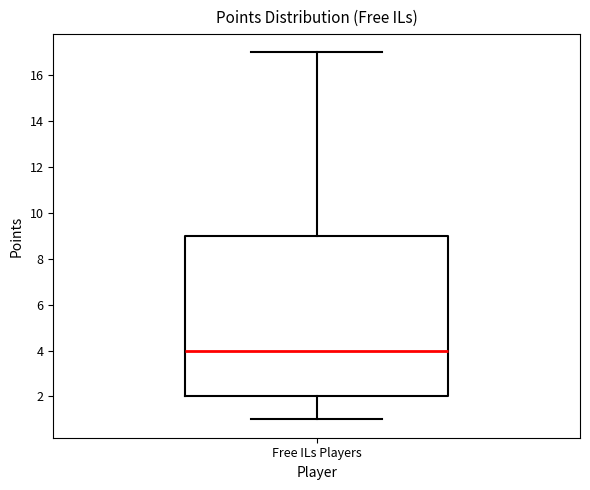

Where does the lower whisker of the box for Free ILs Players end on the y-axis? The values are not printed on the chart, so give them approximately, as read against the axis.

1